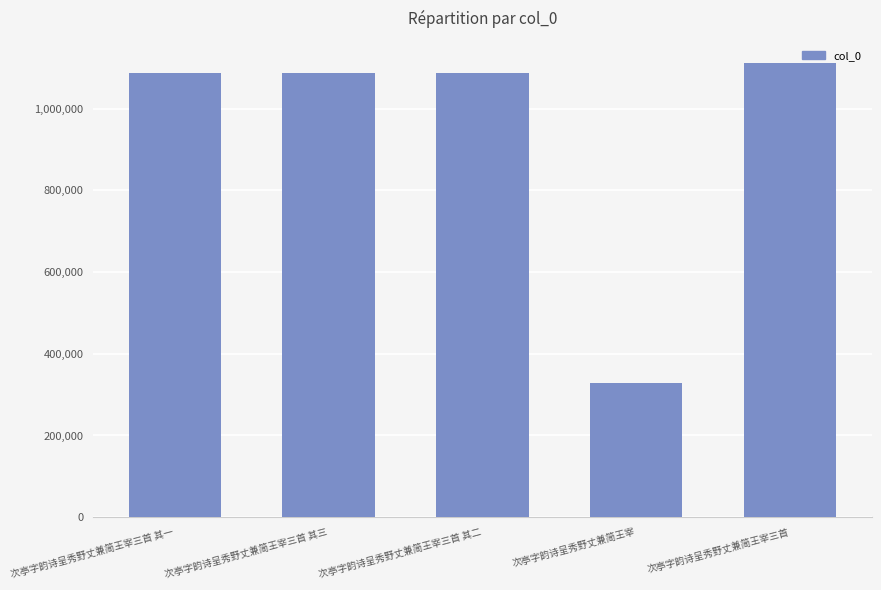

What is the approximate value at 次亭字韵诗呈秀野丈兼简王宰三首?

1110905